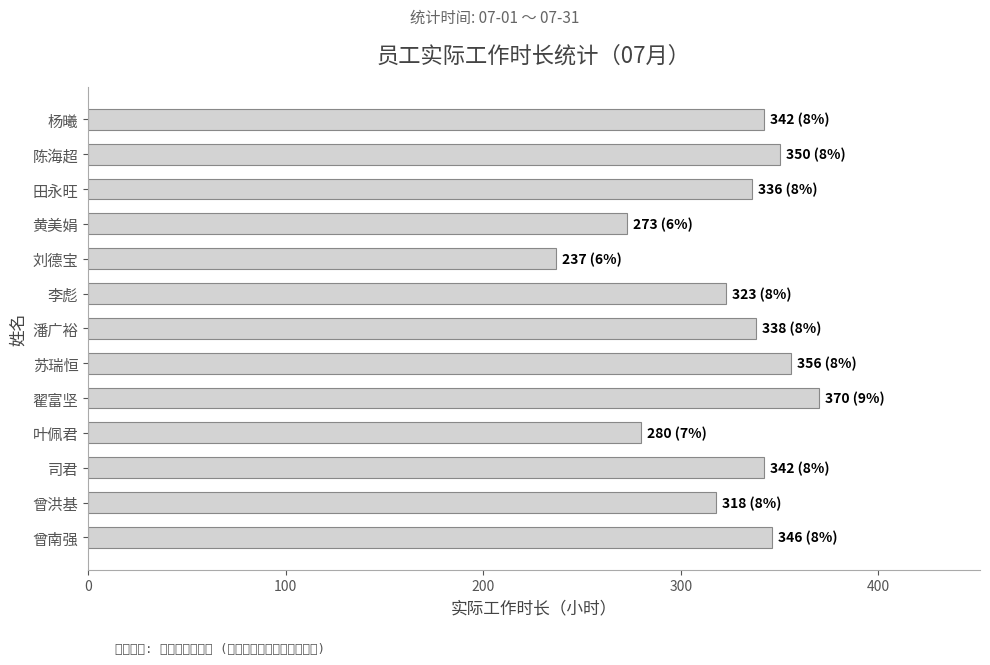

Approximately how many times larger is the value at 杨曦 compared to 潘广裕?

1.0